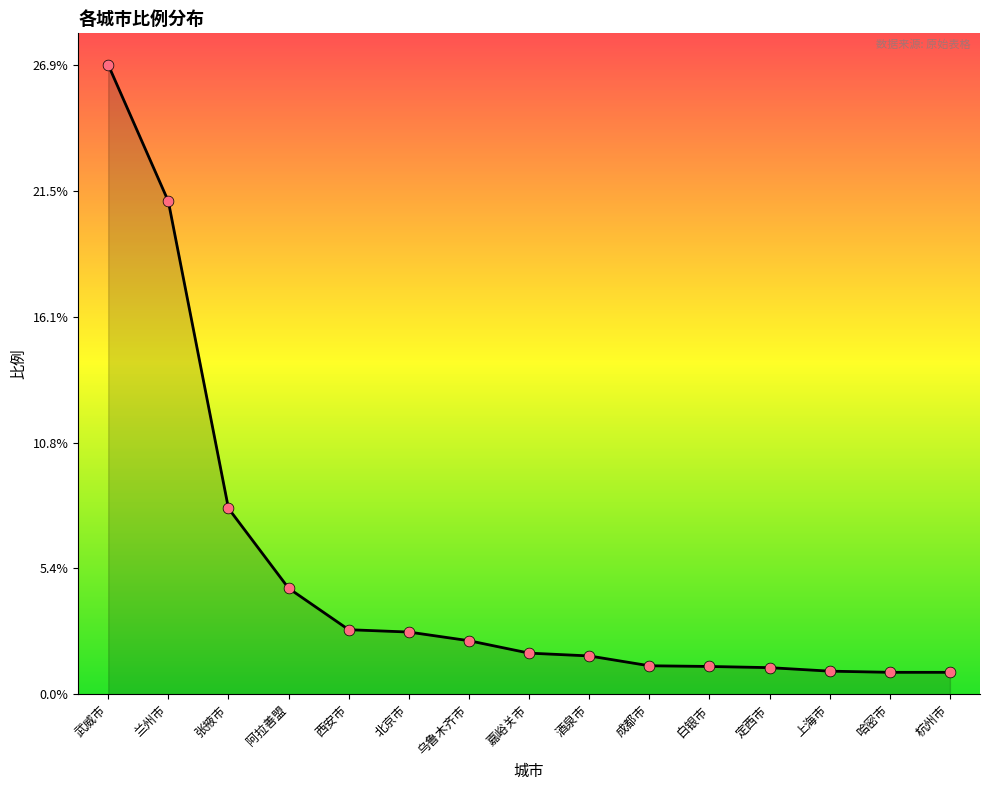

Approximately how many times larger is the value at 乌鲁木齐市 compared to 定西市?

2.0